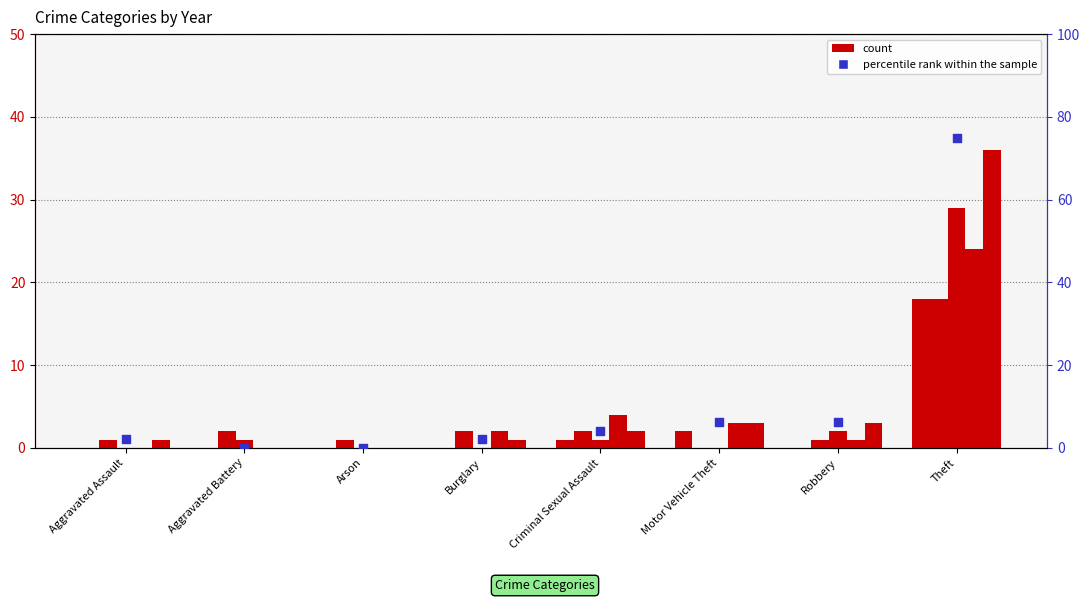

At how many categories does at least one series exceed 56?

1